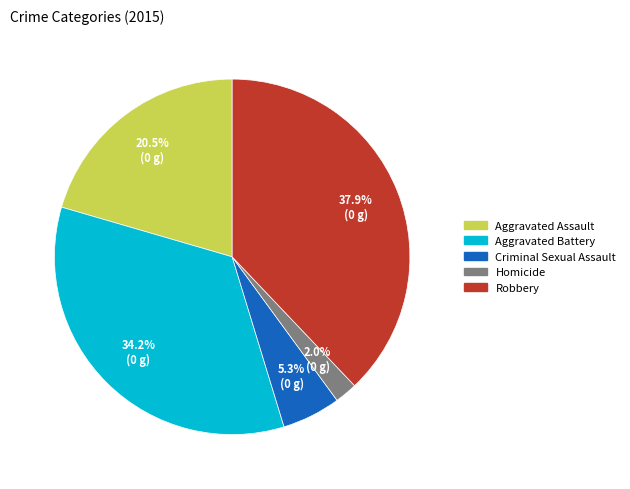

Which has a higher value, Aggravated Battery or Criminal Sexual Assault?

Aggravated Battery